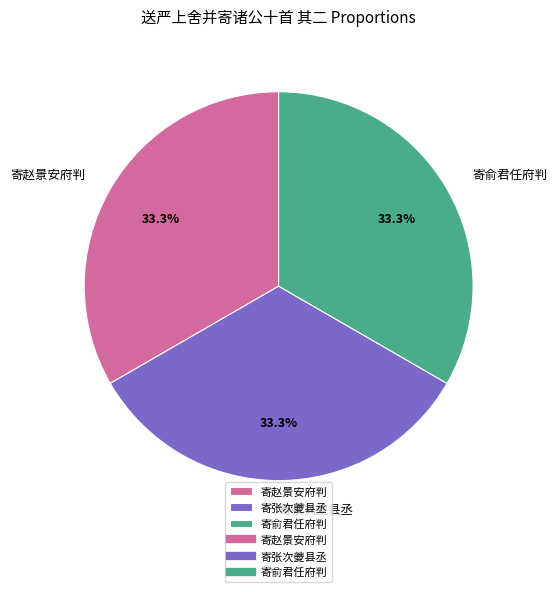

Is there a majority slice in this chart?

No